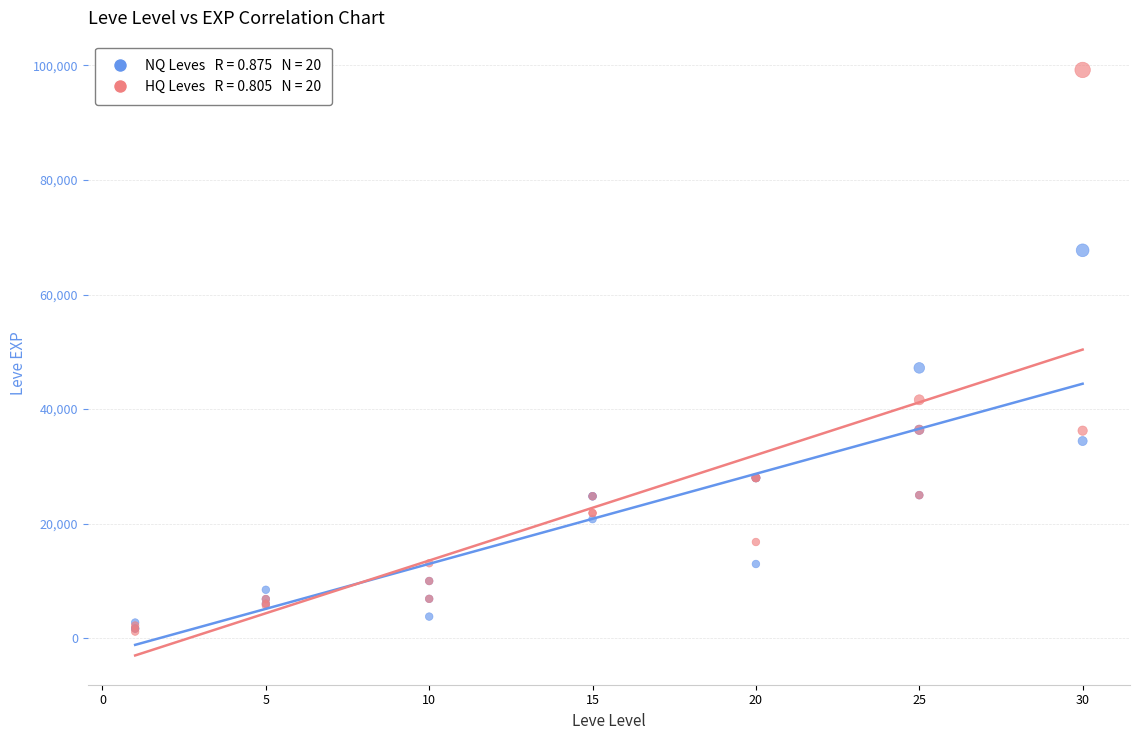

Across all series, what Y value is closest to 50190?

47200